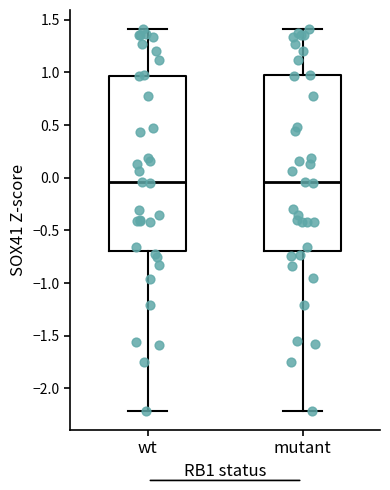

Where is the upper edge of the box for mutant on the y-axis? The values are not printed on the chart, so give them approximately, as read against the axis.

0.95